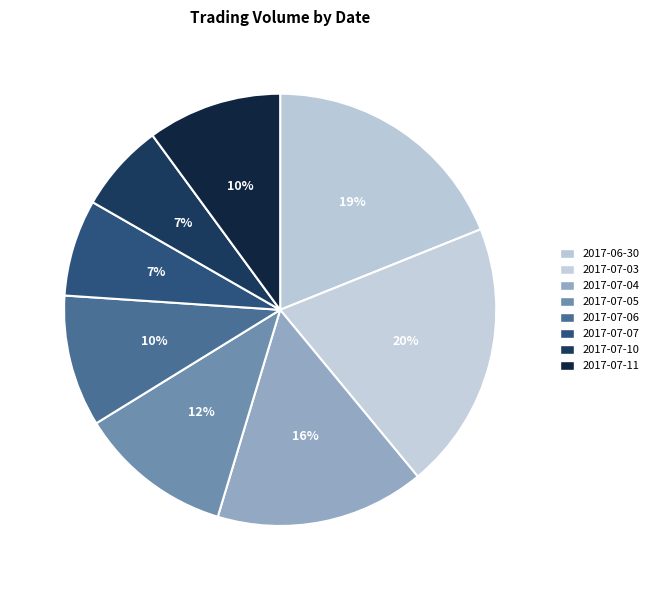

How many slices are in this pie chart?

8